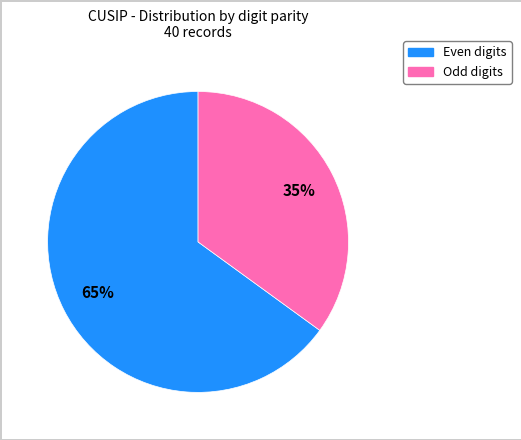

To the nearest percent, what is the difference between the largest and smallest slice percentages?

30%